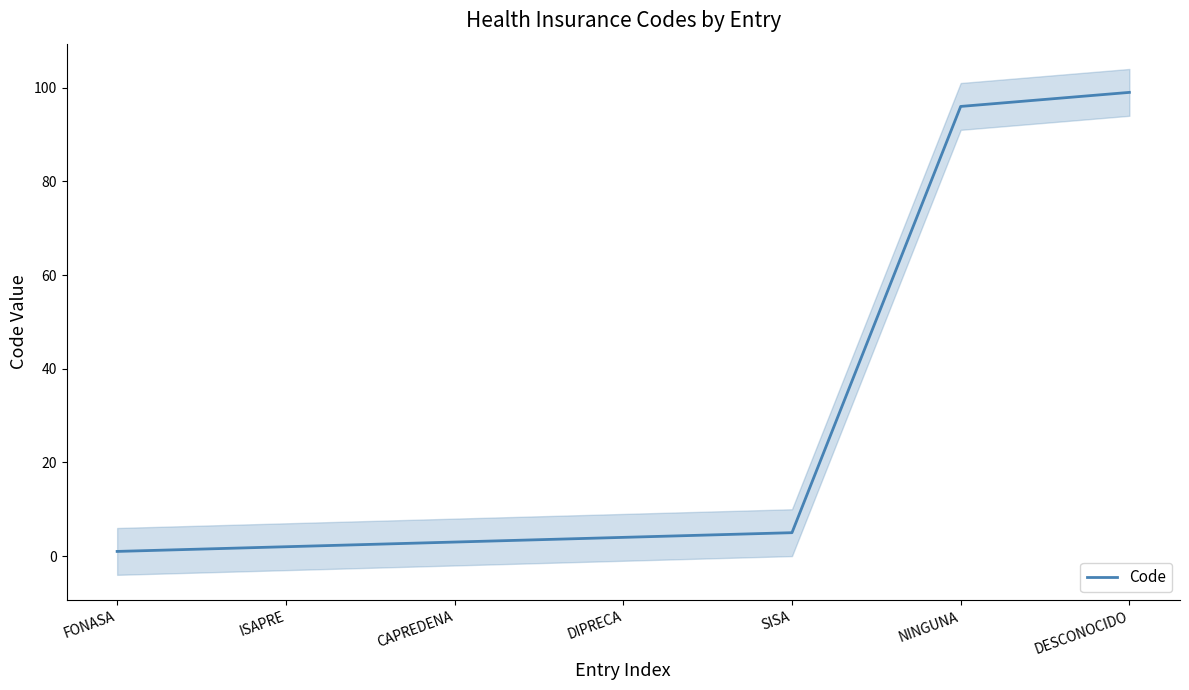

Approximately how many times larger is the value at DIPRECA compared to ISAPRE?

2.0